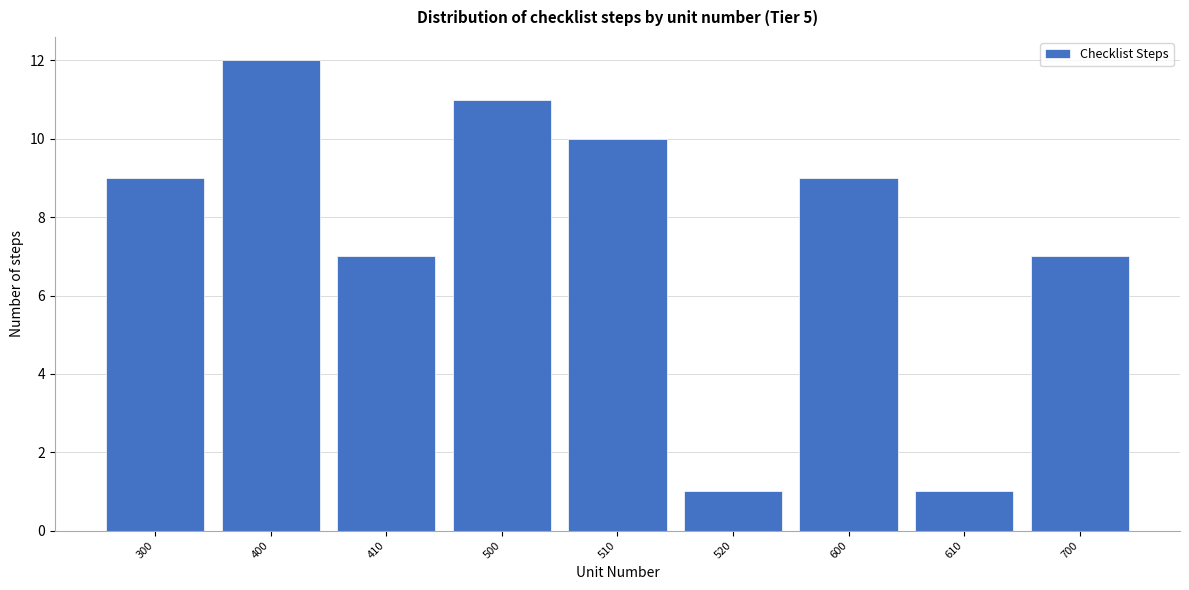

Reading left to right, list all the values displayed in this chart.

9	12	7	11	10	1	9	1	7